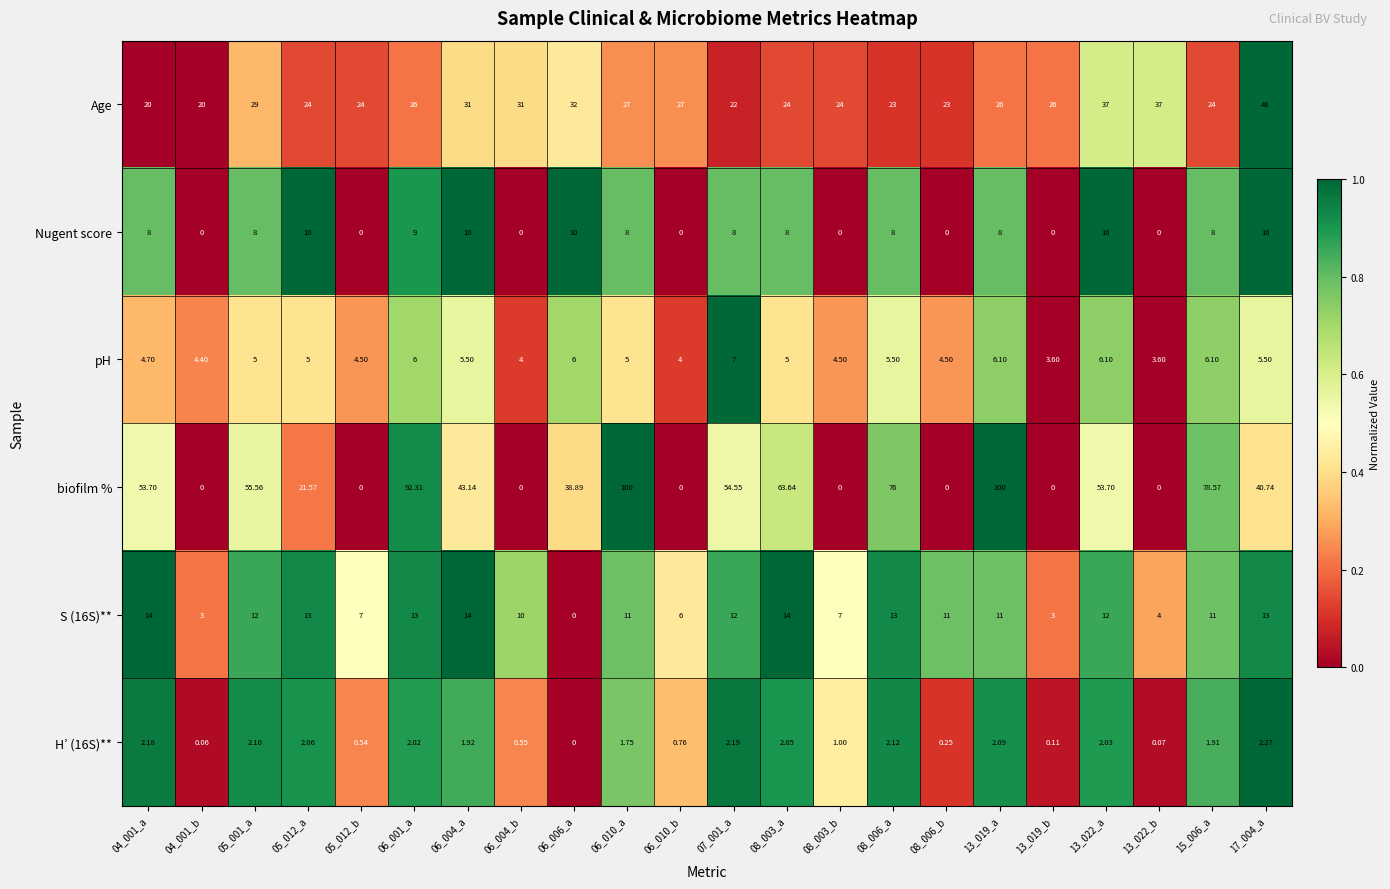

Which series has the largest range (max minus min)?

biofilm %